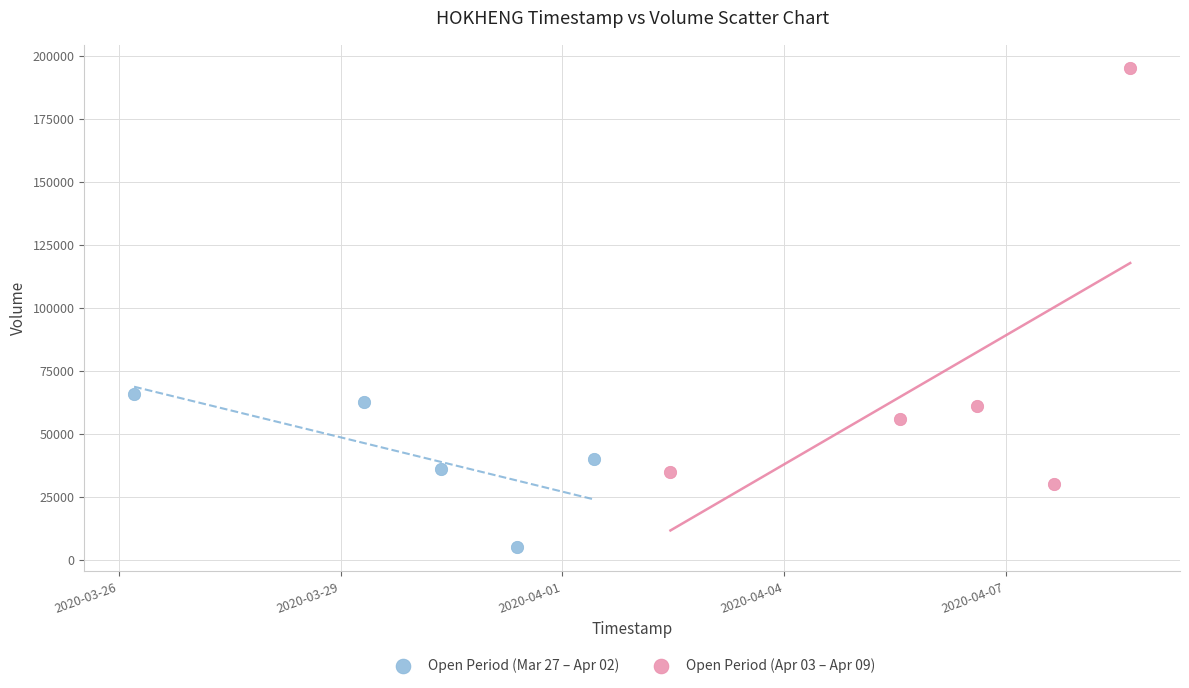

Which series has the largest Y range (max minus min)?

Open Period (Apr 03 – Apr 09)